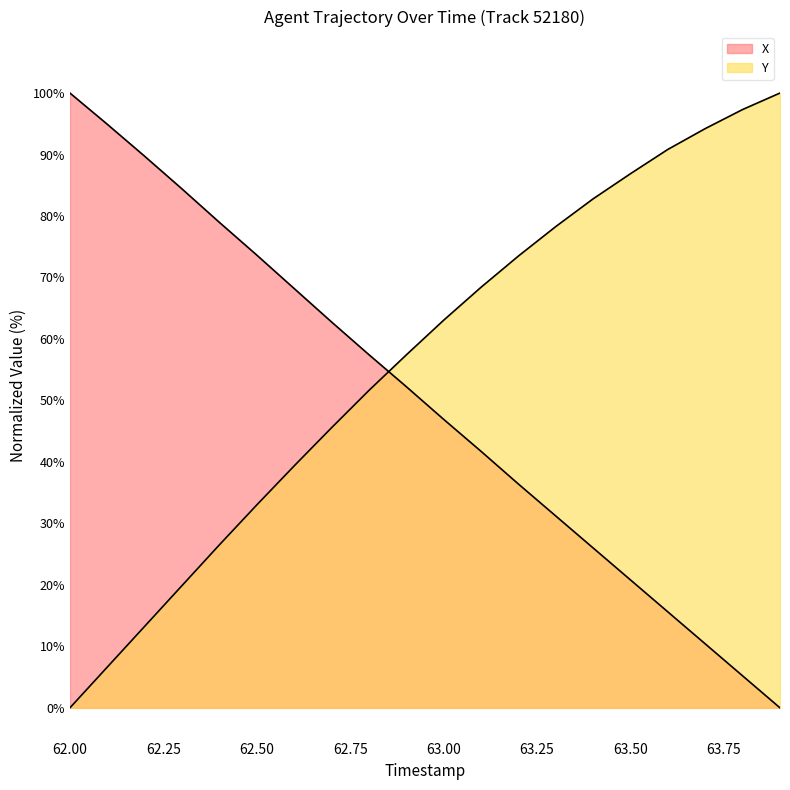

Rank the series at 63.00 from highest to lowest value.

Y, X